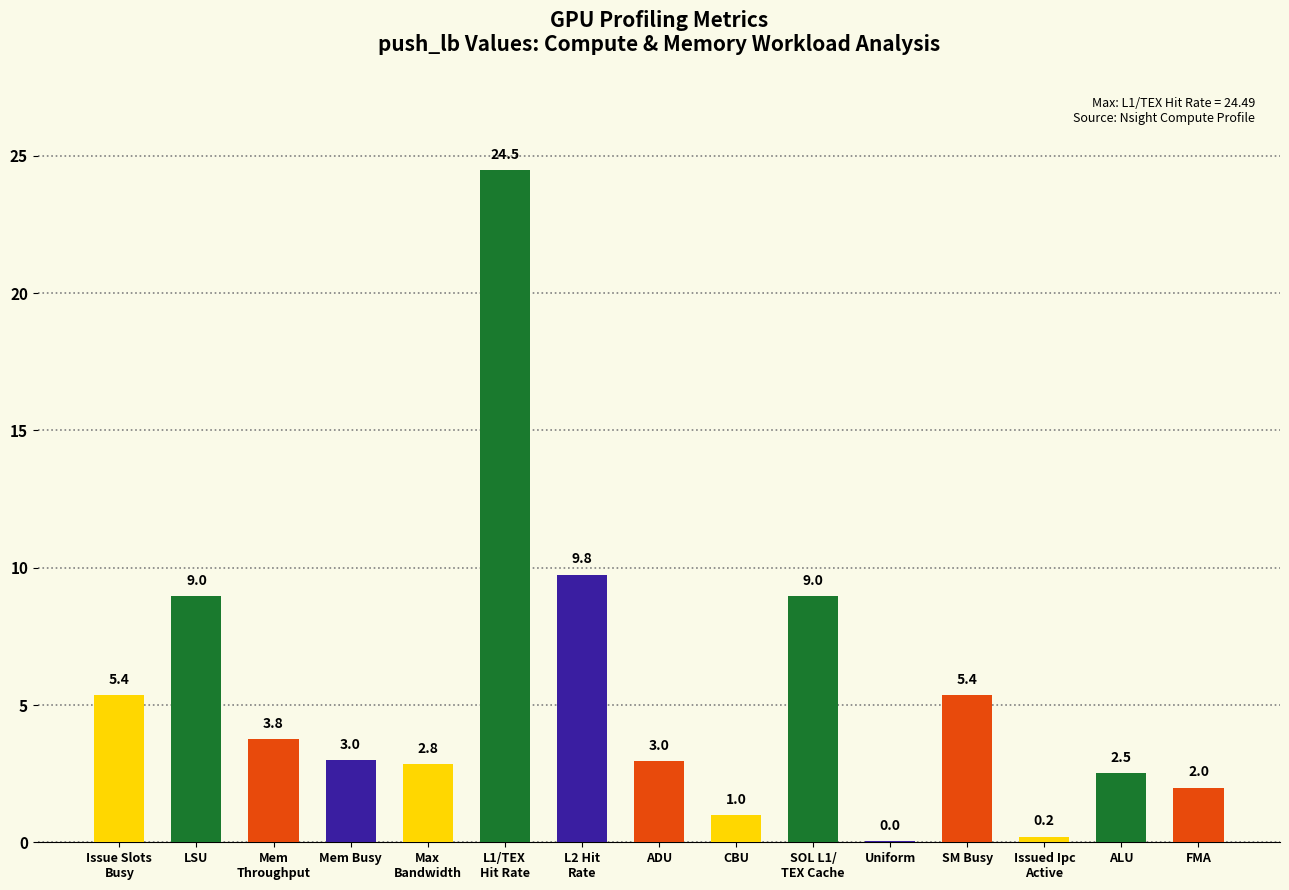

What is the maximum value shown in the chart?

24.5